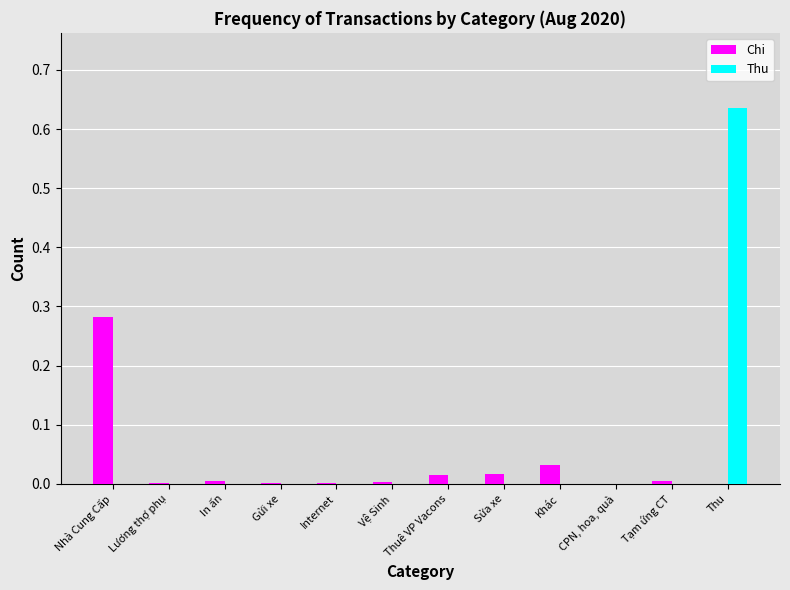

The Chi series shows 0.0 at Lương thợ phụ. True or false?

True